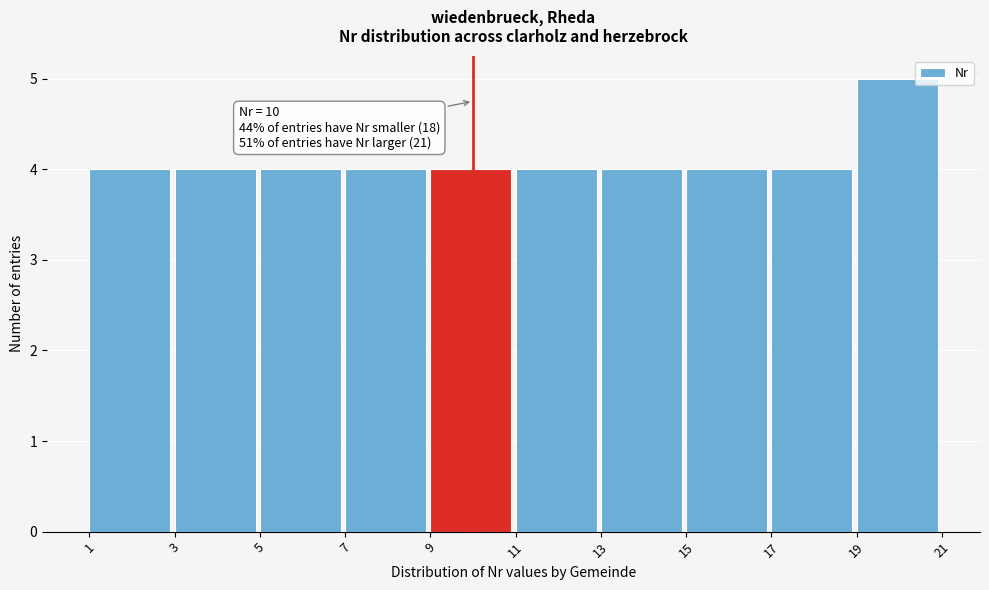

Which range on the x-axis has the tallest bar?

19 to 21